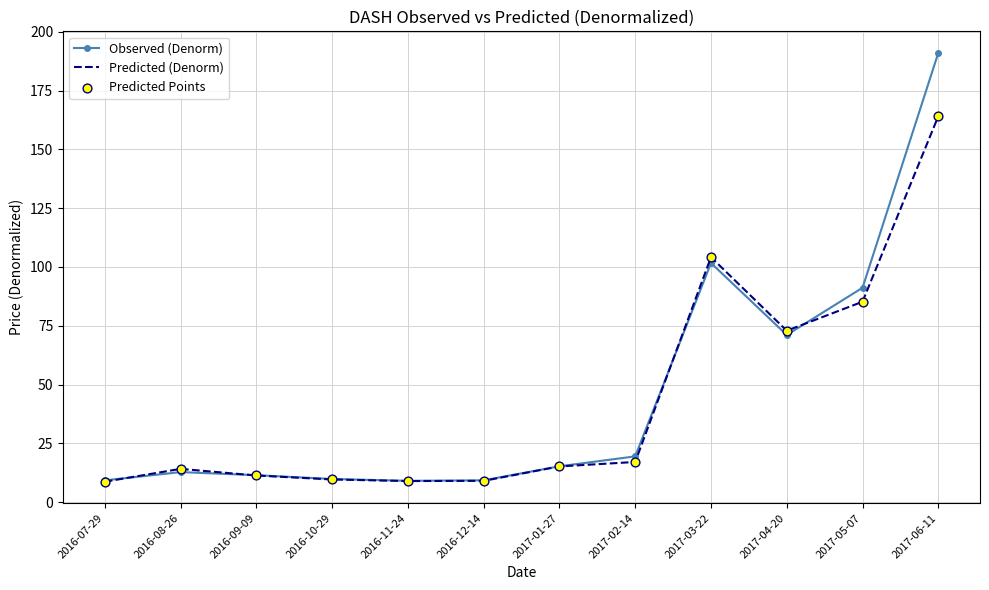

Which series has the largest range (max minus min)?

Observed (Denorm)